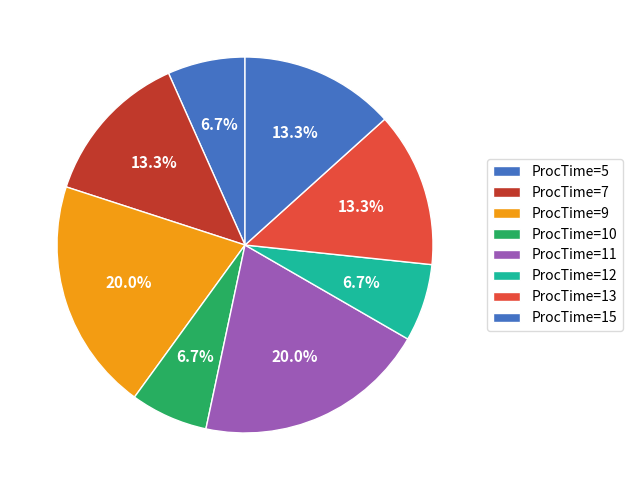

Is ProcTime=9 the majority of the pie?

No